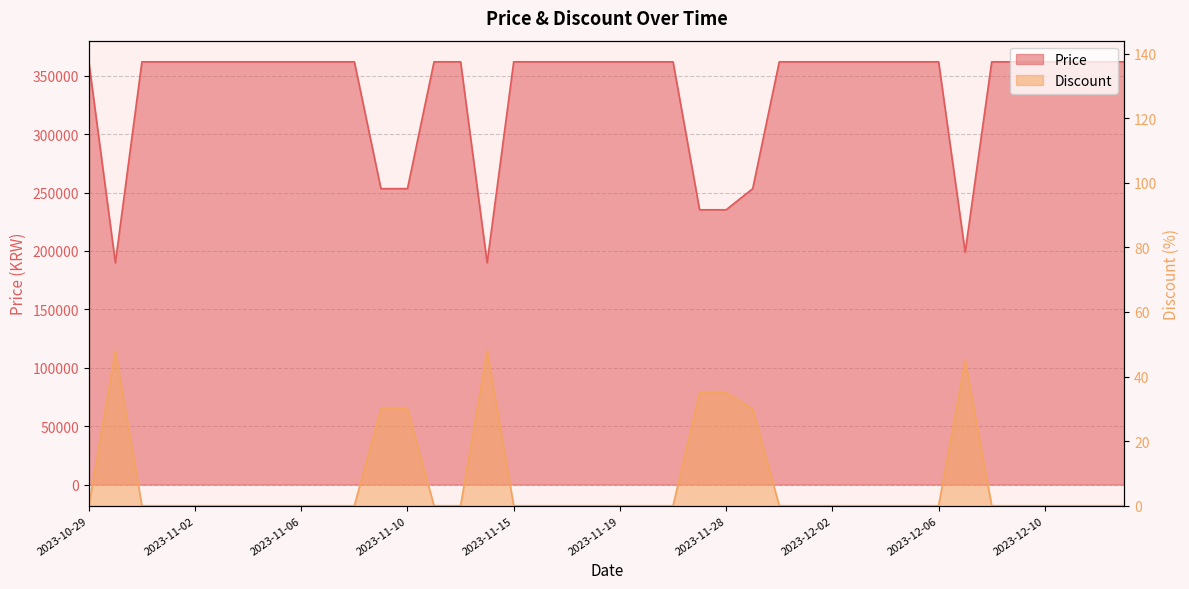

Count the number of categories in the chart.

40